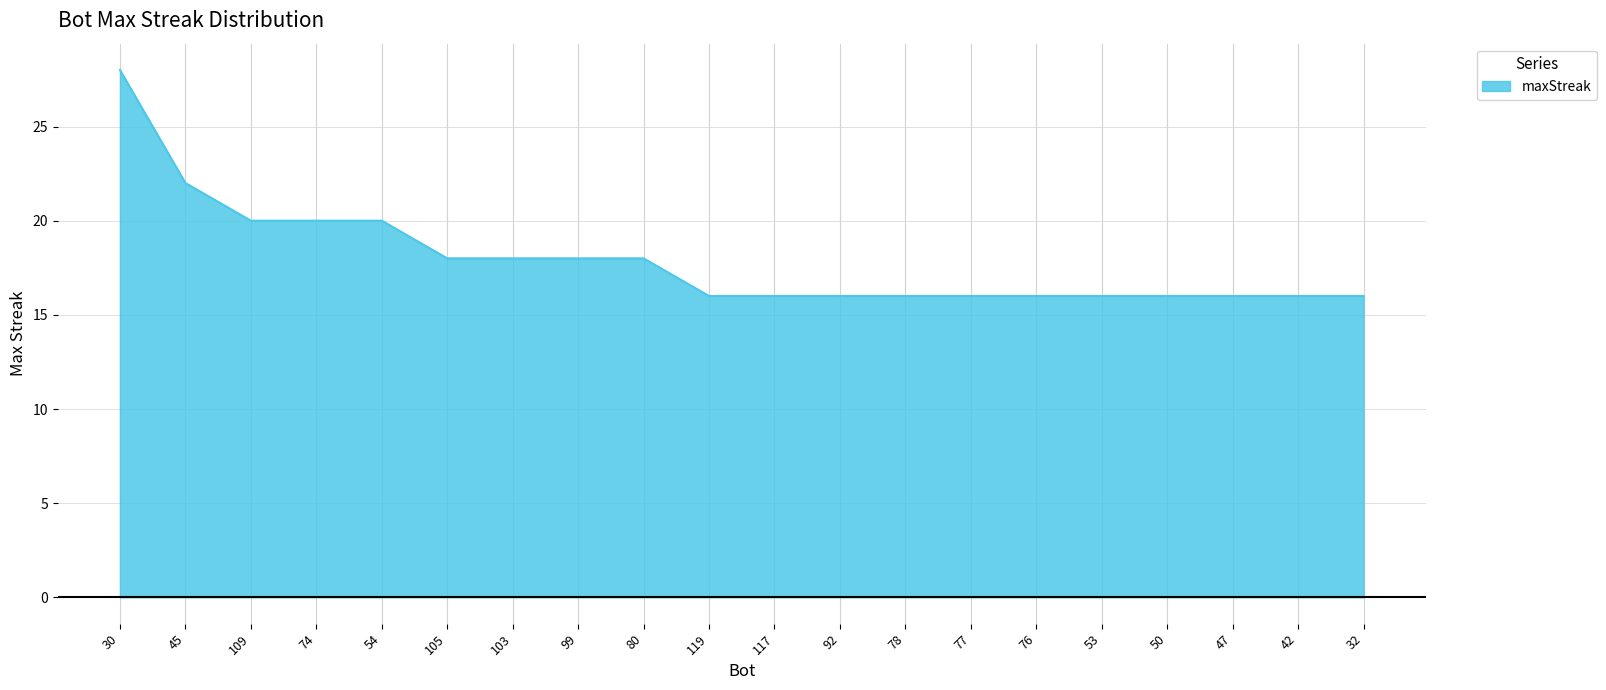

What is the difference between the maximum and minimum values?

12